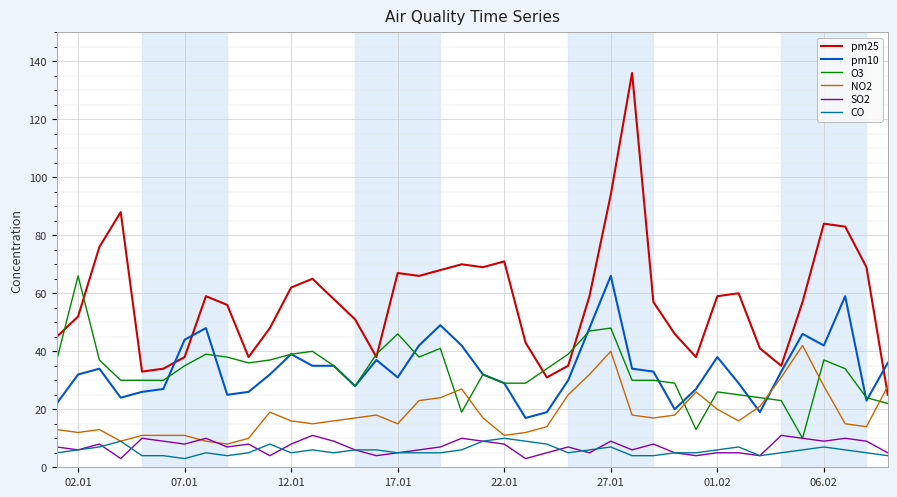

After their last crossing, which series has the higher values: pm25 or pm10?

pm10